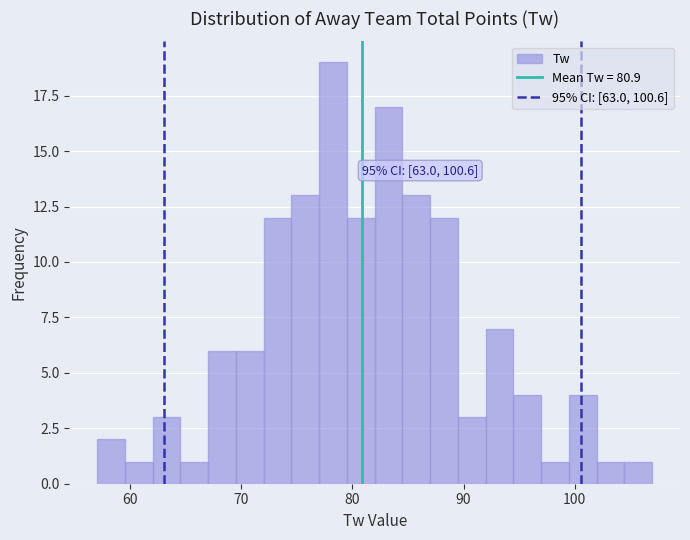

Read against the x-axis, roughly where is the centre of the tallest bar?

78